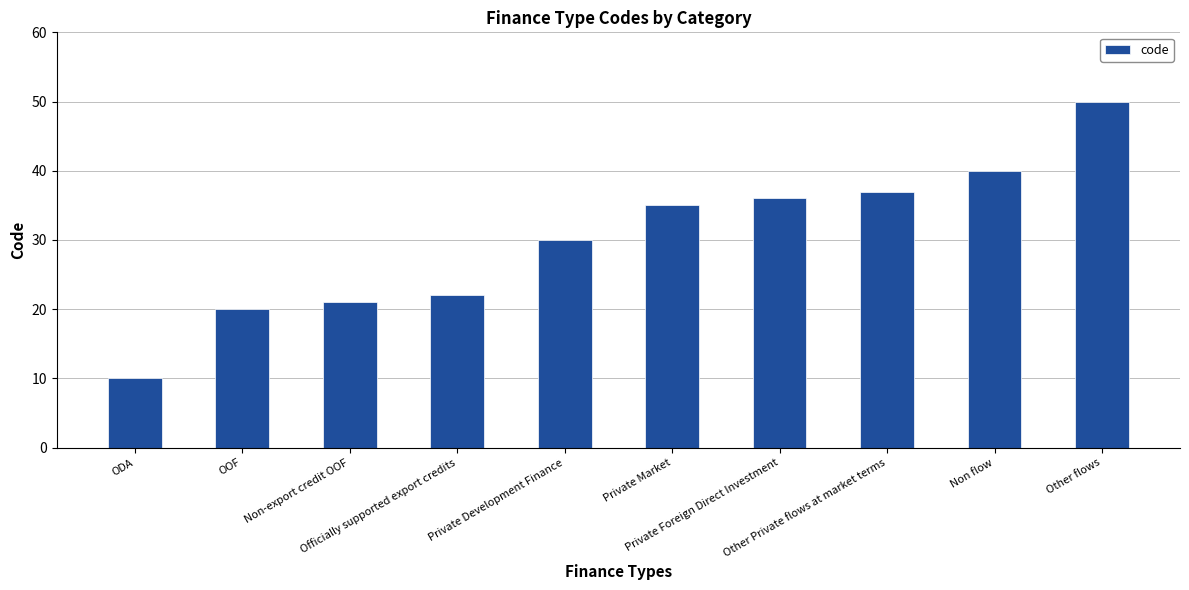

What position from the left is Private Development Finance?

5